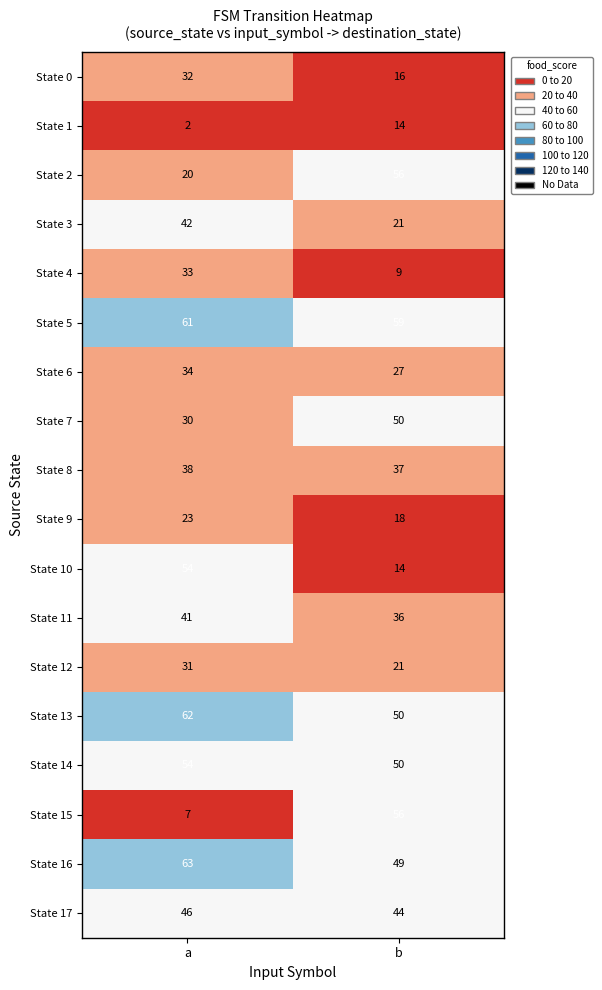

Which category has the highest value across all series?

a